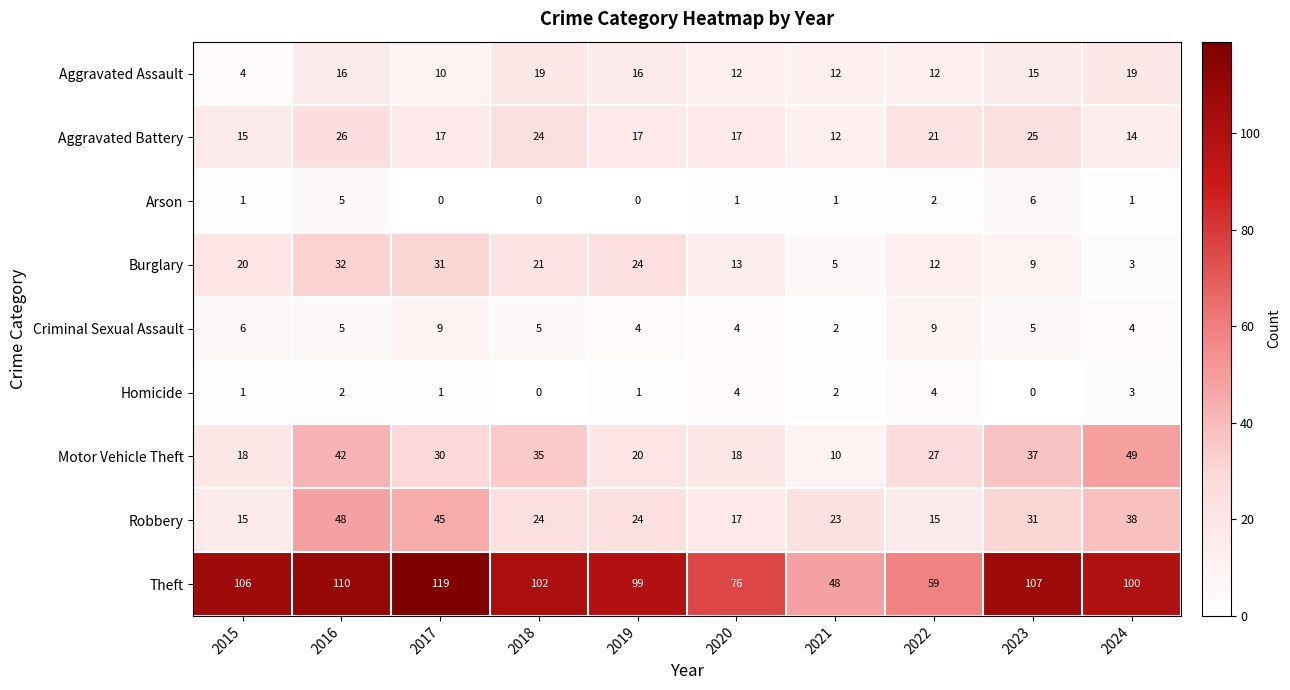

What is the difference between the Theft values at 2017 and 2023?

12